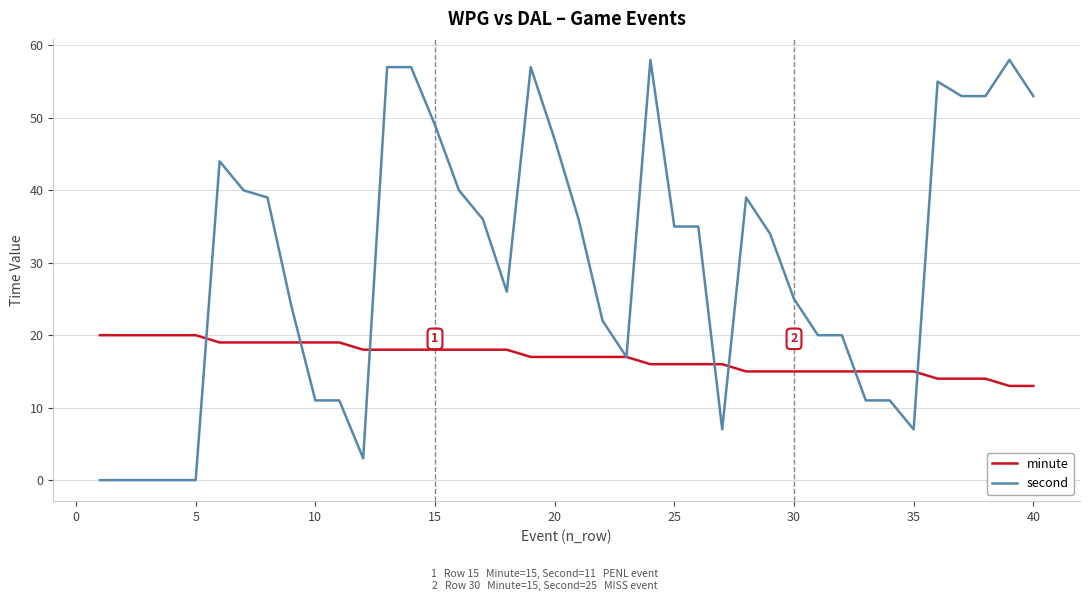

How many distinct data groups are displayed?

2